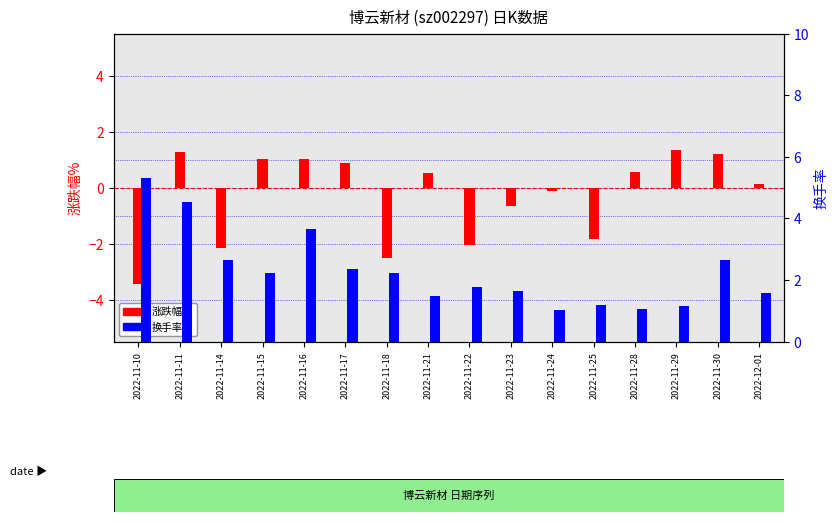

Reading right to left, list all the values displayed in this chart.

涨跌幅%: 0.1	1.2	1.3	0.5	-1.8	-0.1	-0.7	-2.0	0.5	-2.5	0.9	1.0	1.0	-2.1	1.3	-3.5
换手率: 1.6	2.6	1.2	1.0	1.2	1.0	1.6	1.8	1.5	2.2	2.4	3.7	2.2	2.6	4.5	5.3